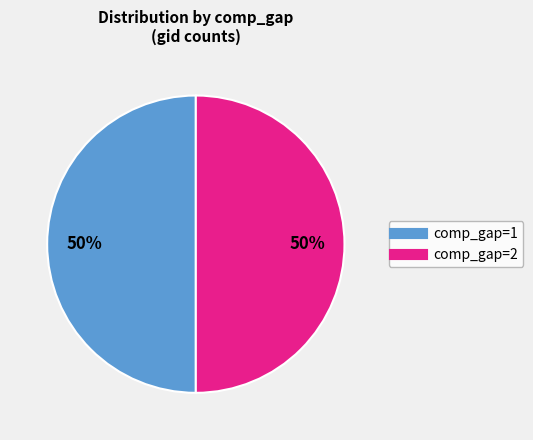

Count the number of slices in the pie.

2